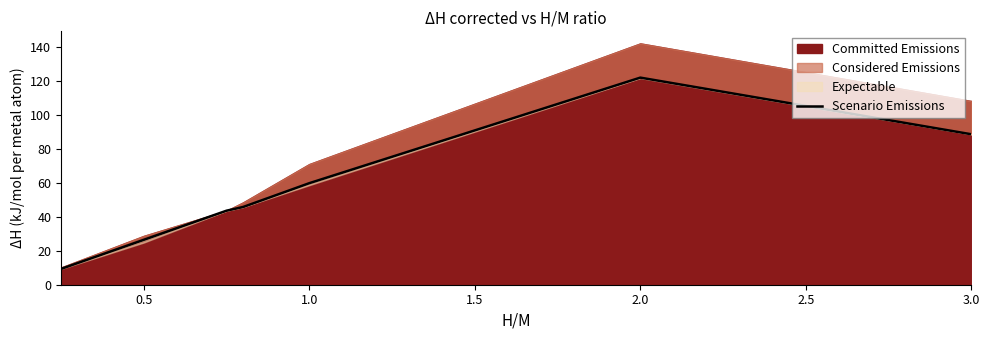

What is the highest value of the Scenario Emissions series?

121.9